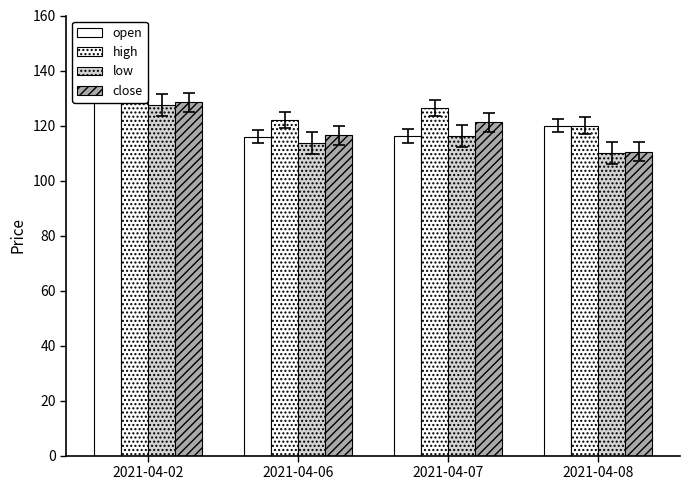

Are the bars horizontal?

No